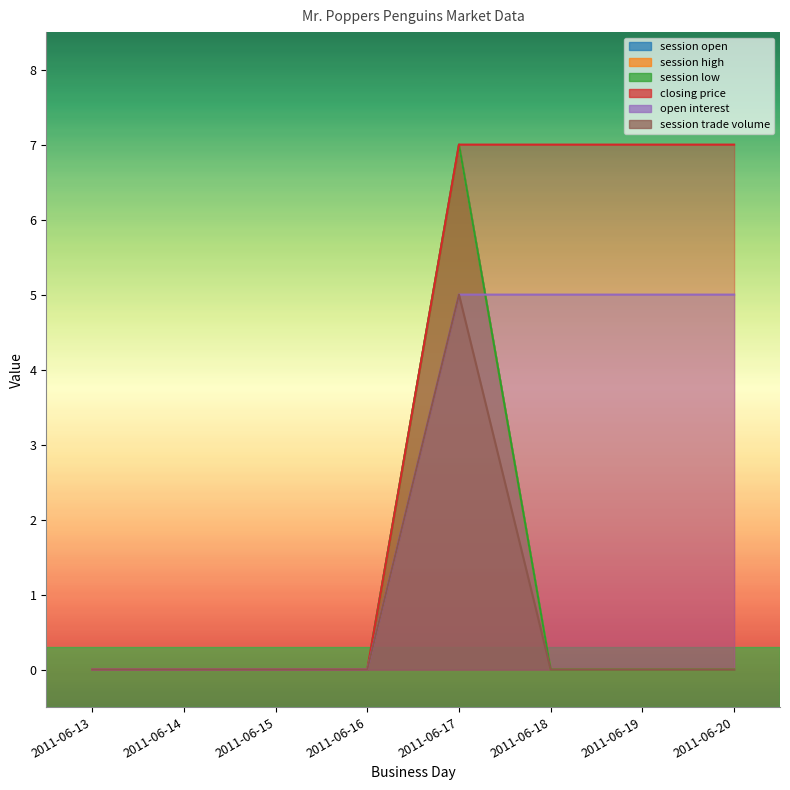

What are all the series names shown in the legend?

session open, session high, session low, closing price, open interest, session trade volume